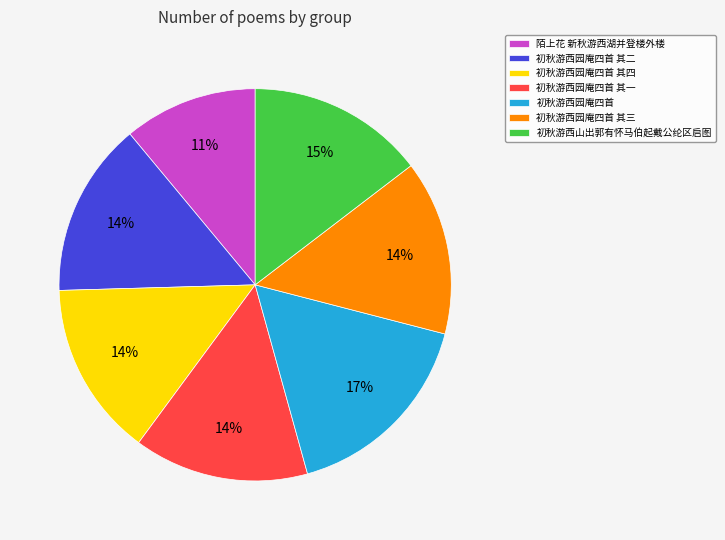

To the nearest percent, what percentage of the pie is 初秋游西园庵四首 其一?

14%